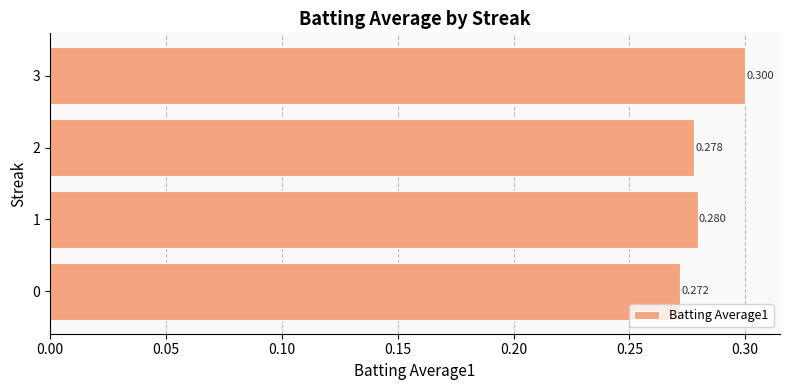

How many bars are there in total?

4